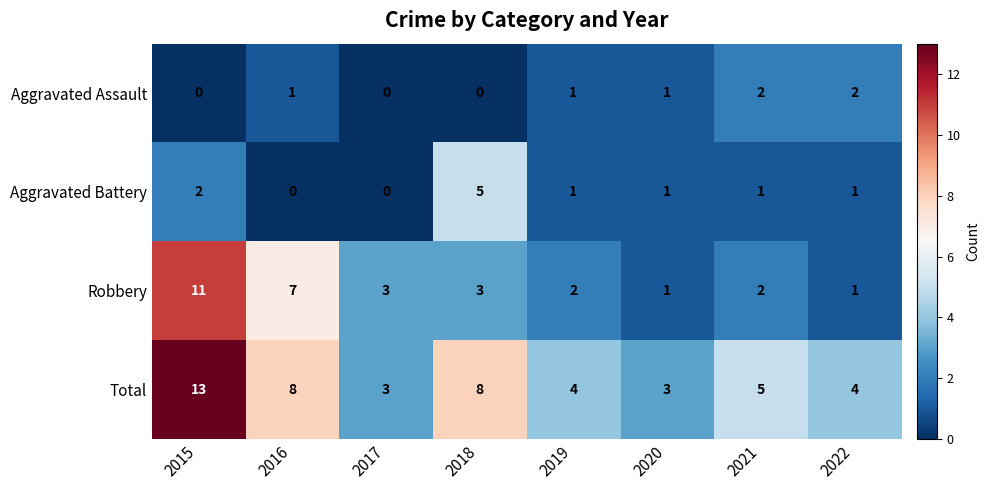

Which series changed the most between 2016 and 2020?

Robbery